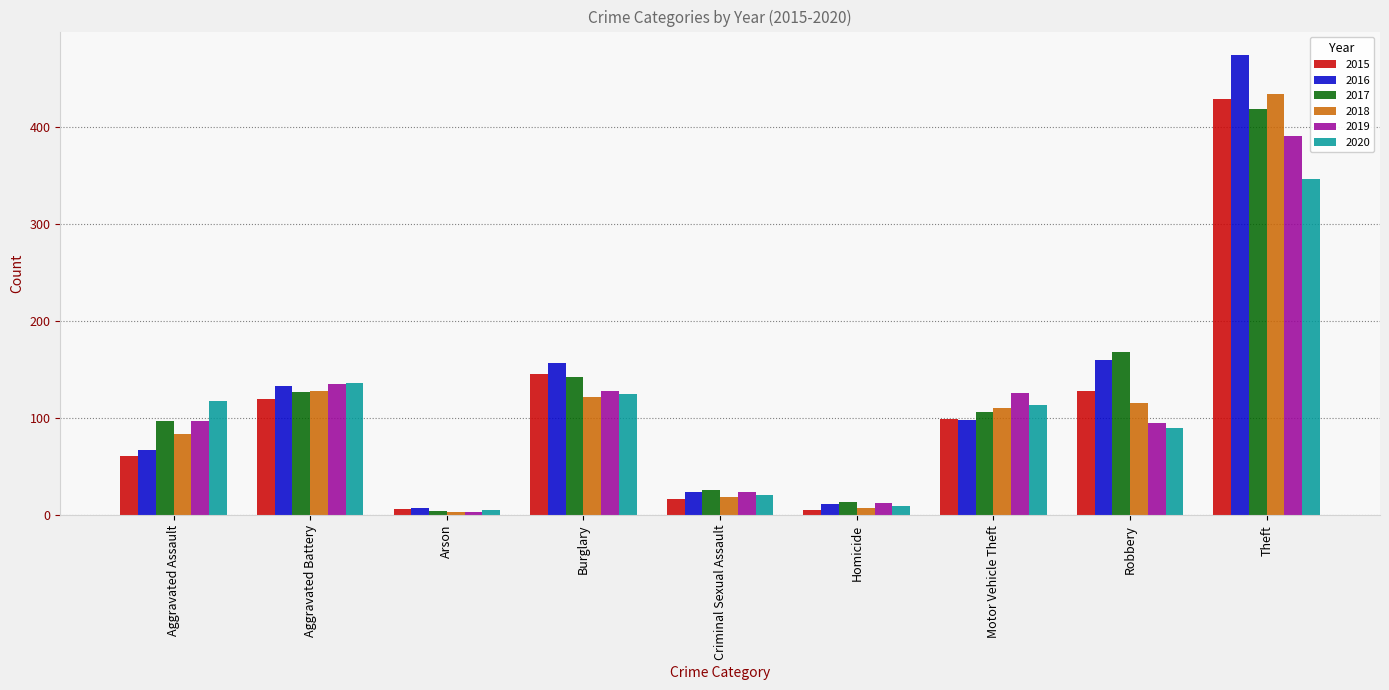

At which category is the sum across all series the highest?

Theft